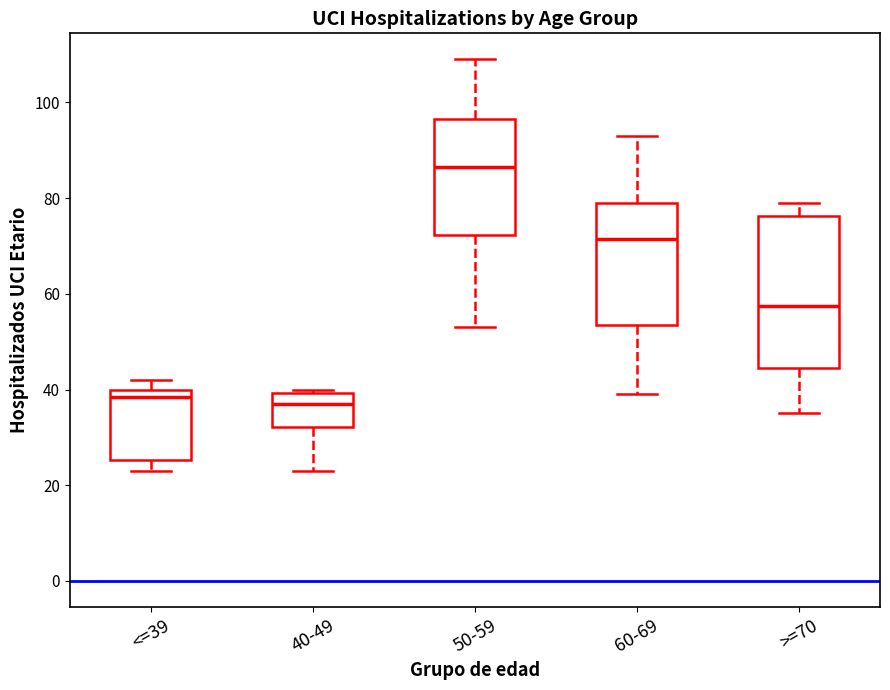

Reading left to right, read every box against the y-axis: the position of its median line, the range the box covers, and the ends of its whiskers. The values are not printed on the chart, so give them approximately, as read against the axis.

<=39: median 38, box 26 to 40, whiskers 24 to 42
40-49: median 38, box 32 to 40, whiskers 24 to 40 (just above the box's upper edge)
50-59: median 86, box 72 to 96, whiskers 54 to 110
60-69: median 72, box 54 to 80, whiskers 40 to 94
>=70: median 58, box 44 to 76, whiskers 36 to 80